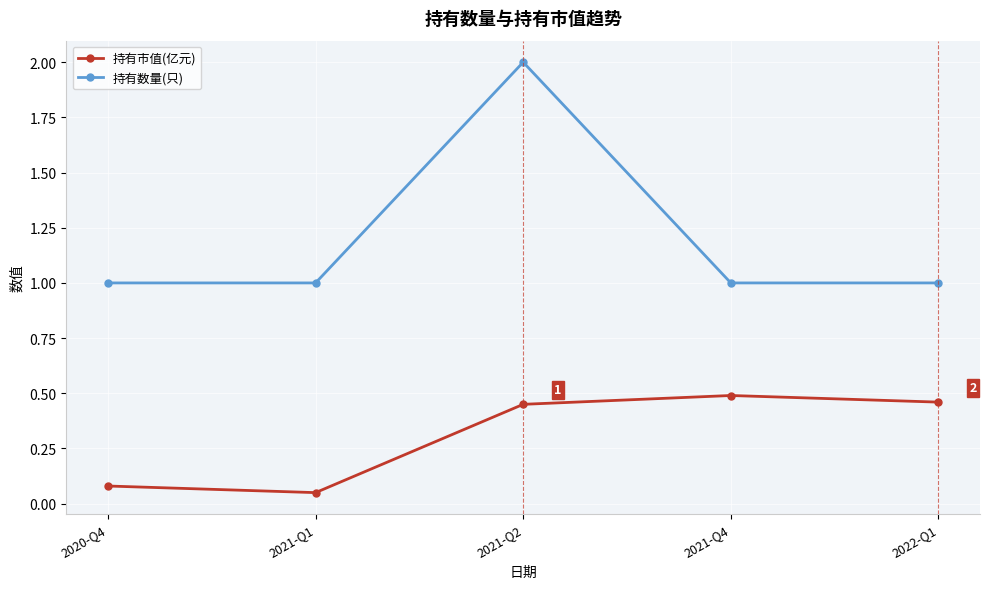

True or false: 持有市值(亿元) and 持有数量(只) intersect in this chart.

False